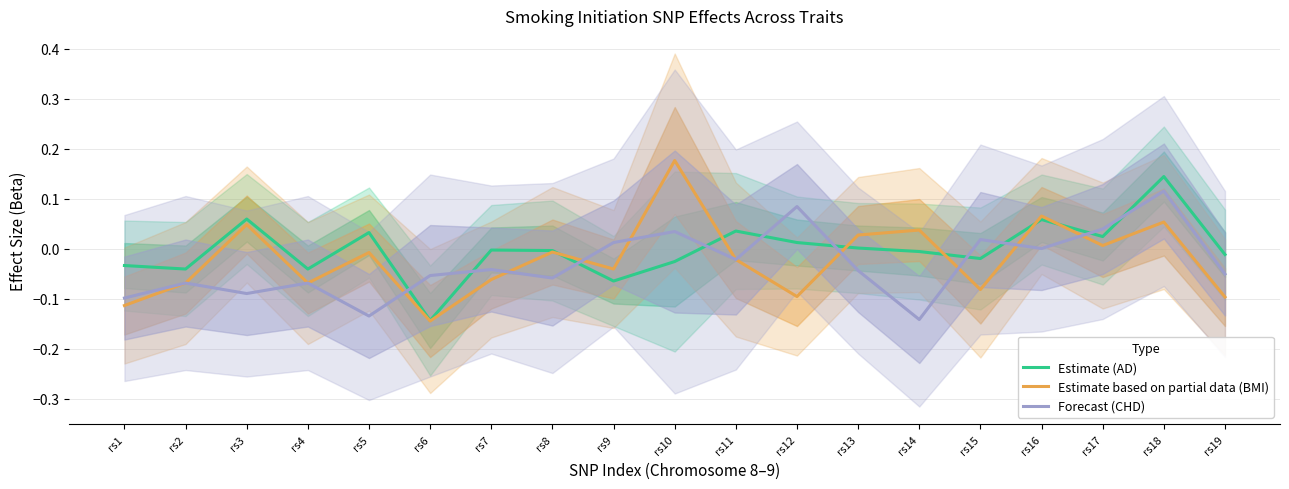

The Estimate based on partial data (BMI) series shows -0.1 at rs19. True or false?

True